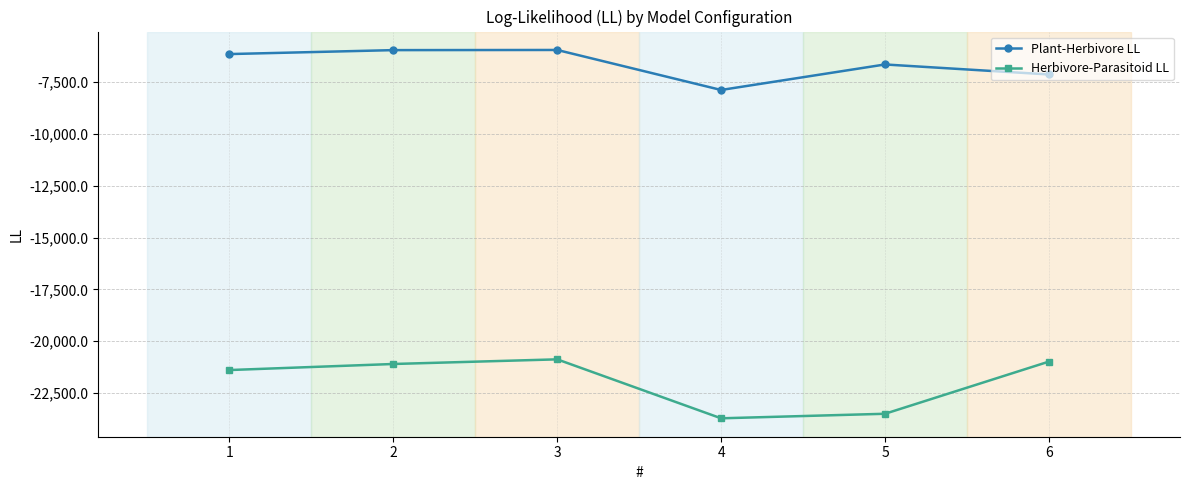

What is the difference between the second highest and second lowest values in the Plant-Herbivore LL series?

1176.0